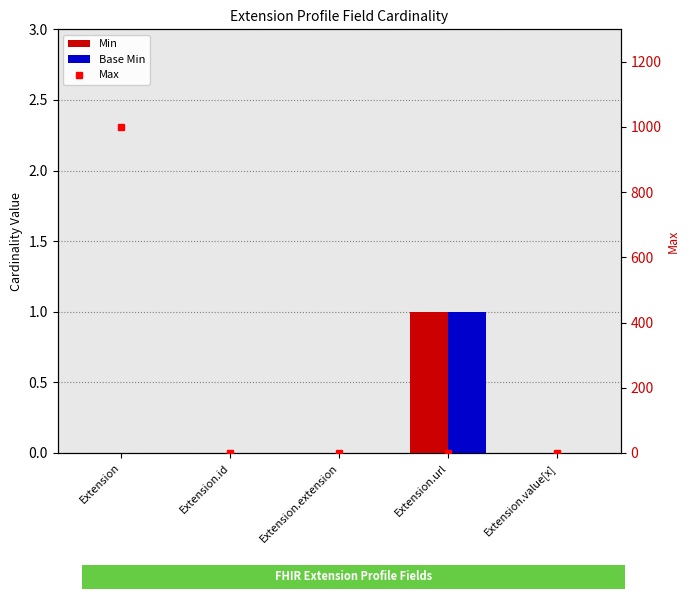

At which category is the sum across all series the highest?

Extension